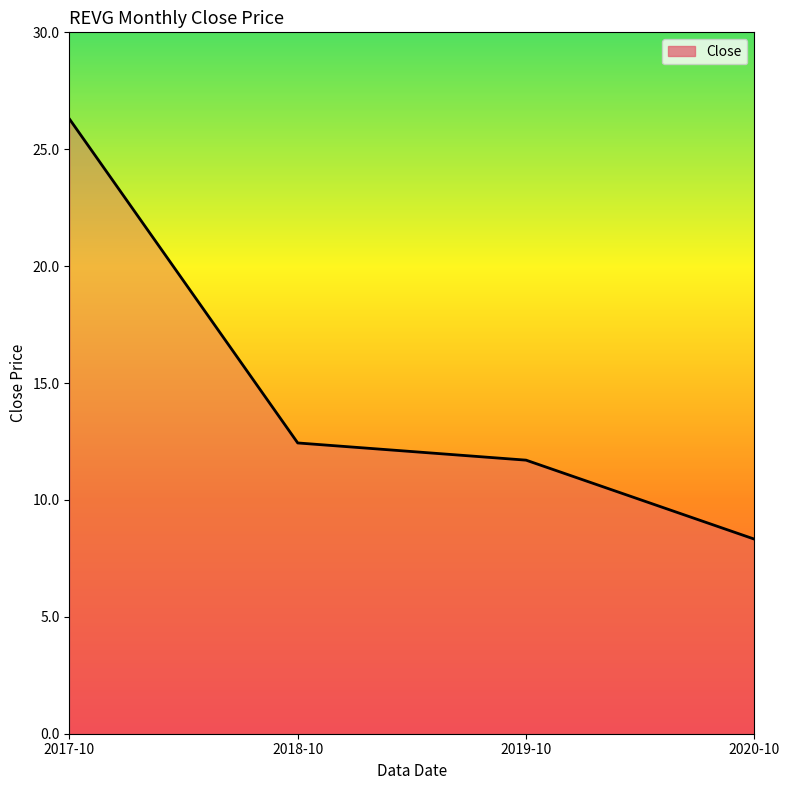

Between 2019-10 and 2020-10, which is larger?

2019-10